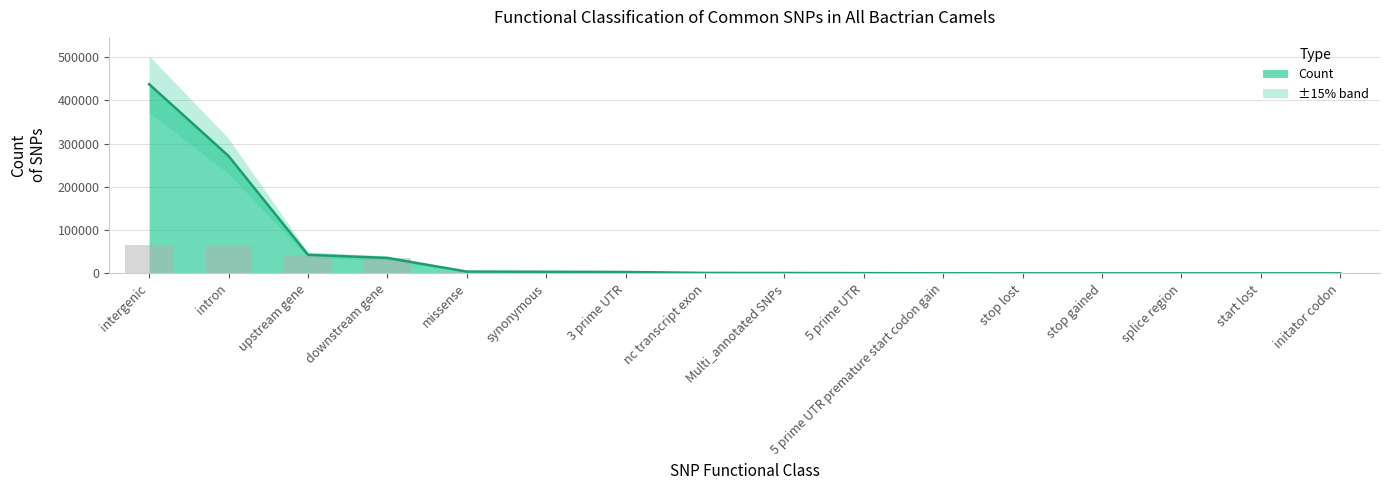

What is the maximum value shown in the chart?

437454